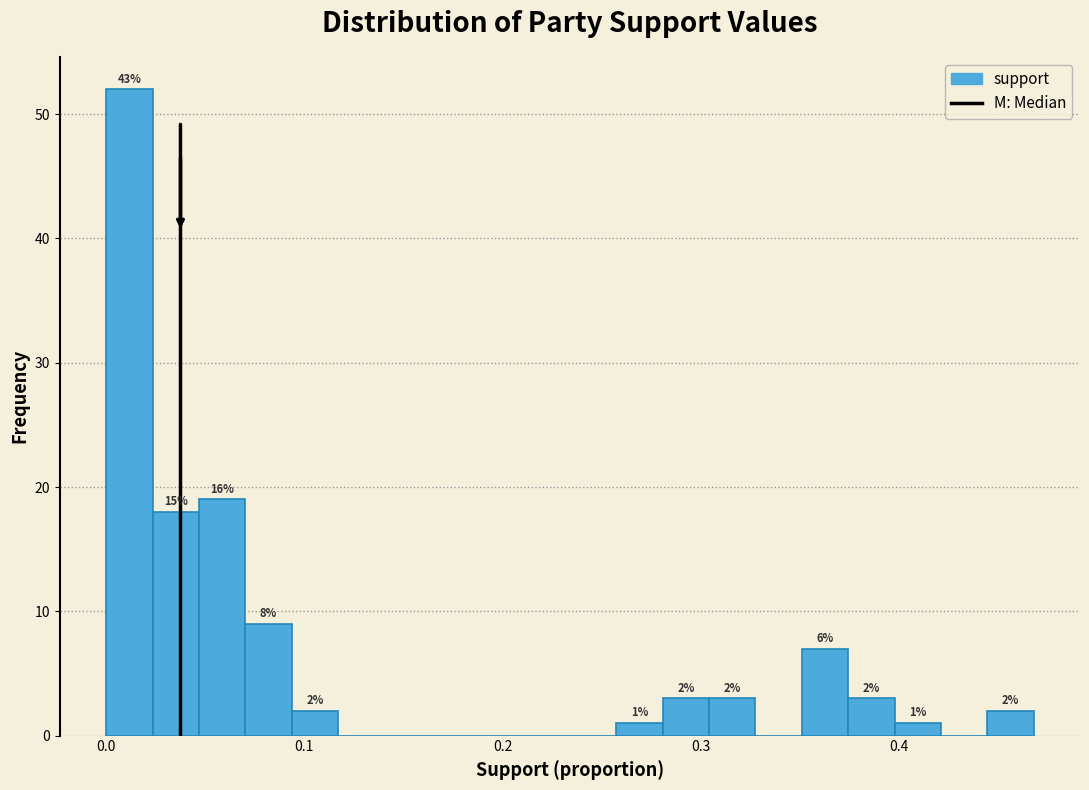

Around what value on the x-axis is the tallest bar? Give the approximate position of its centre, as read against the axis.

0.01